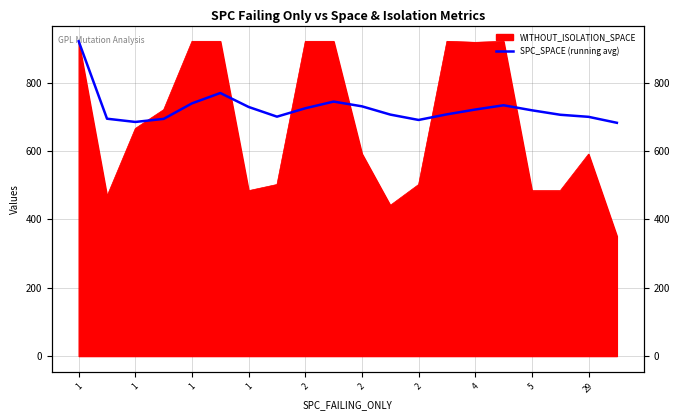

Count the number of values greater than 719.

10